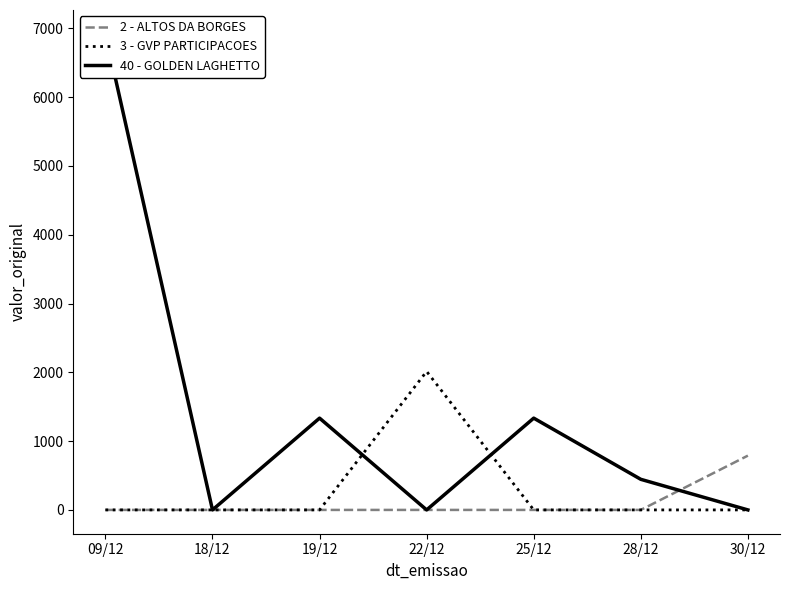

How many data points does each series have?

7